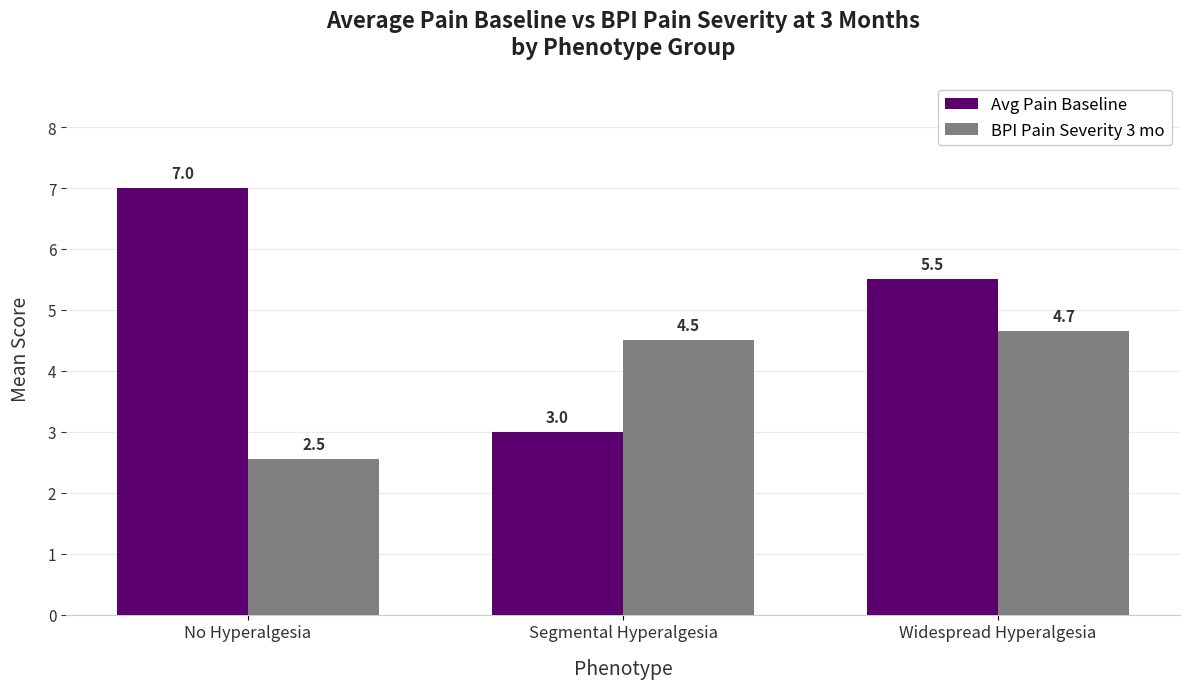

Rank the series by their average value, from highest to lowest.

Avg Pain Baseline, BPI Pain Severity 3 mo